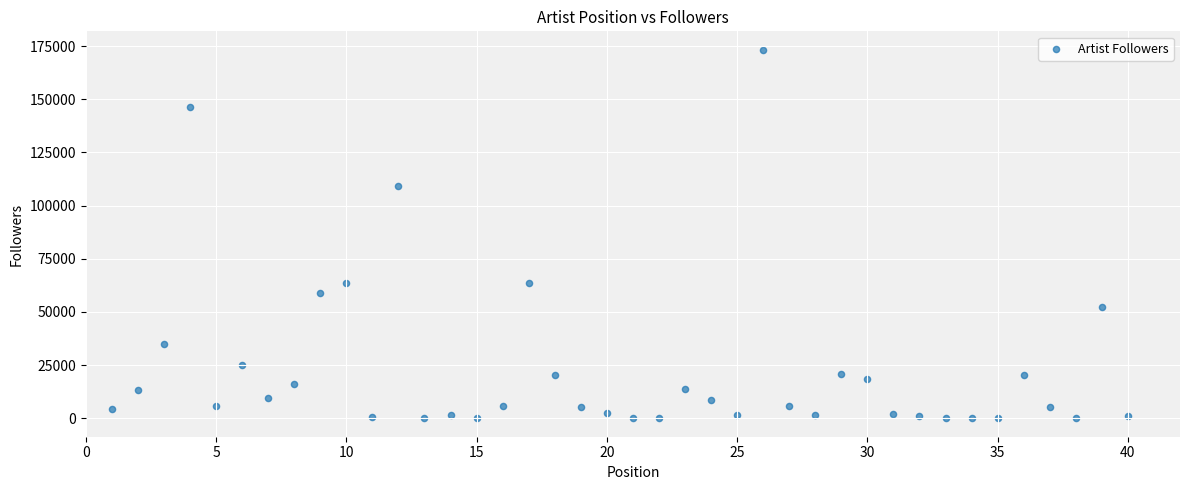

What is the range of Y values (max minus min)?

173283